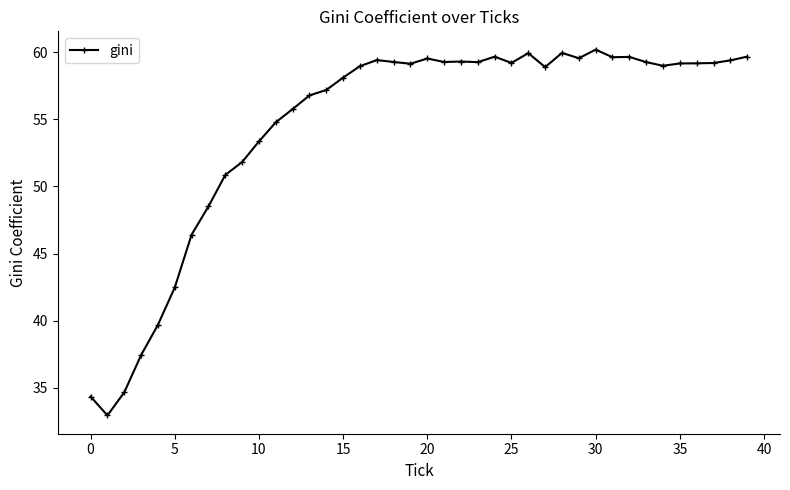

What is the difference between the maximum and second lowest values?

25.8